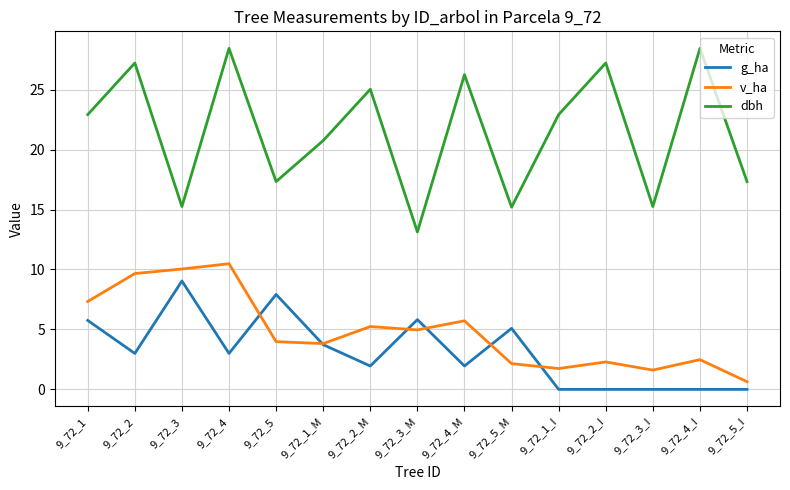

What value does the v_ha series have at 9_72_3_I?

1.6